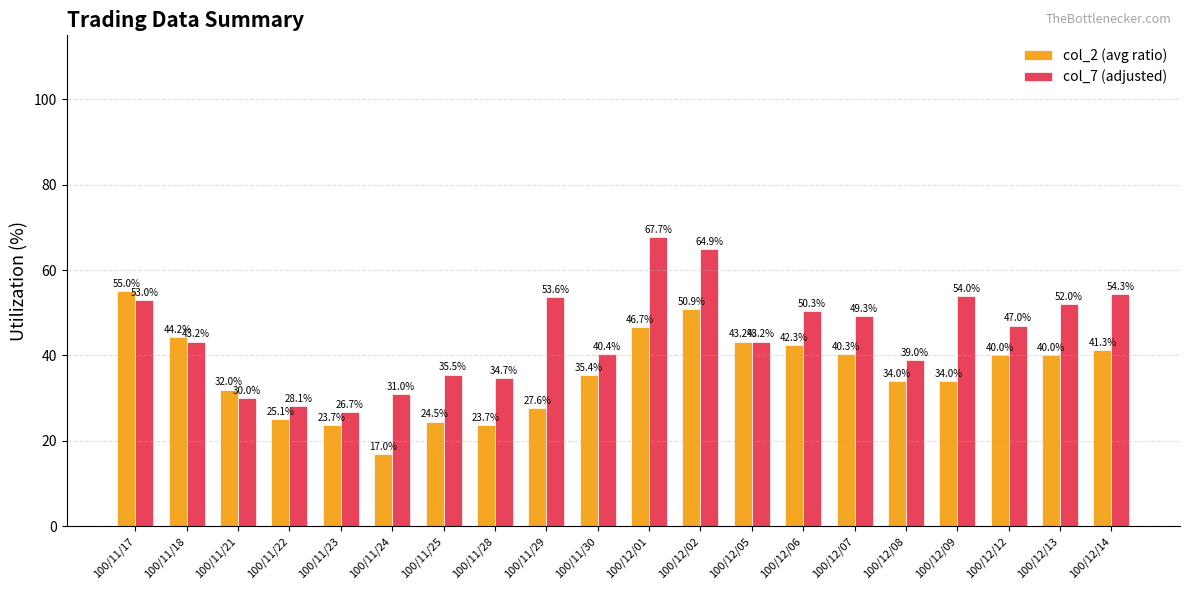

What are all the series names shown in the legend?

col_2 (avg ratio), col_7 (adjusted)